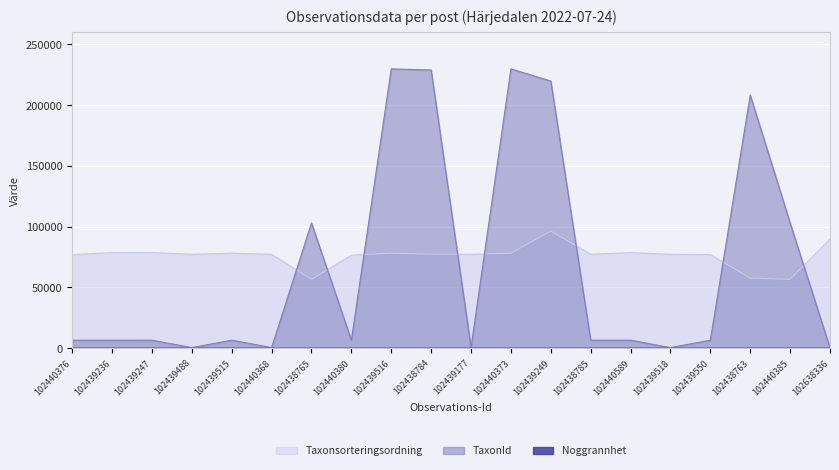

Is the value of Taxonsorteringsordning at 102440373 greater than the value of TaxonId at 102439177?

Yes